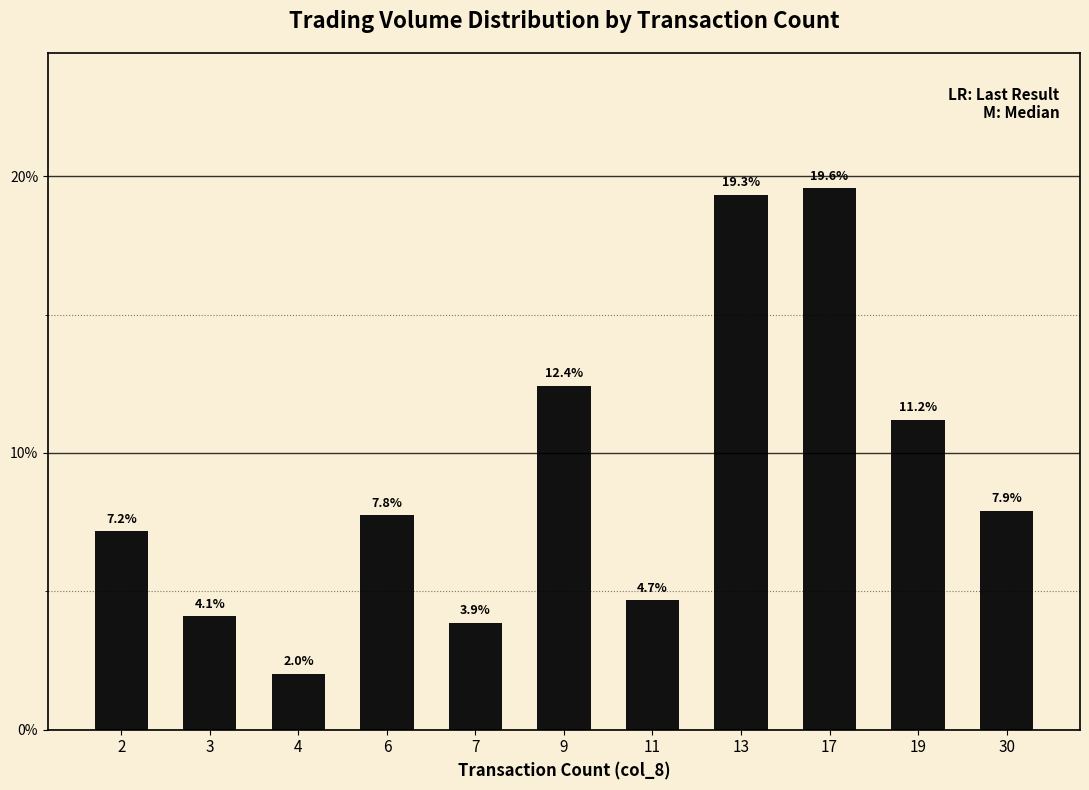

The value at 17 is 0.1. True or false?

False